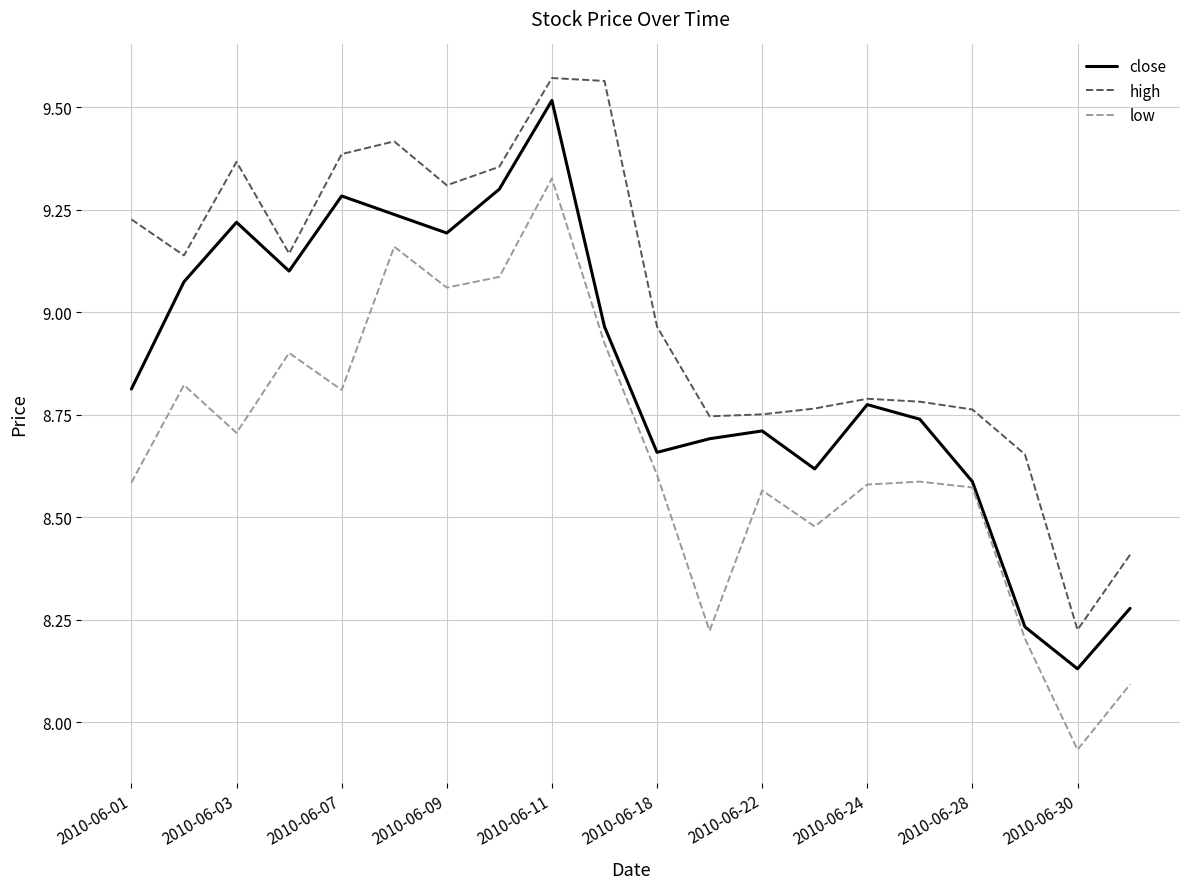

List the series in order of their overall mean, lowest first.

low, close, high